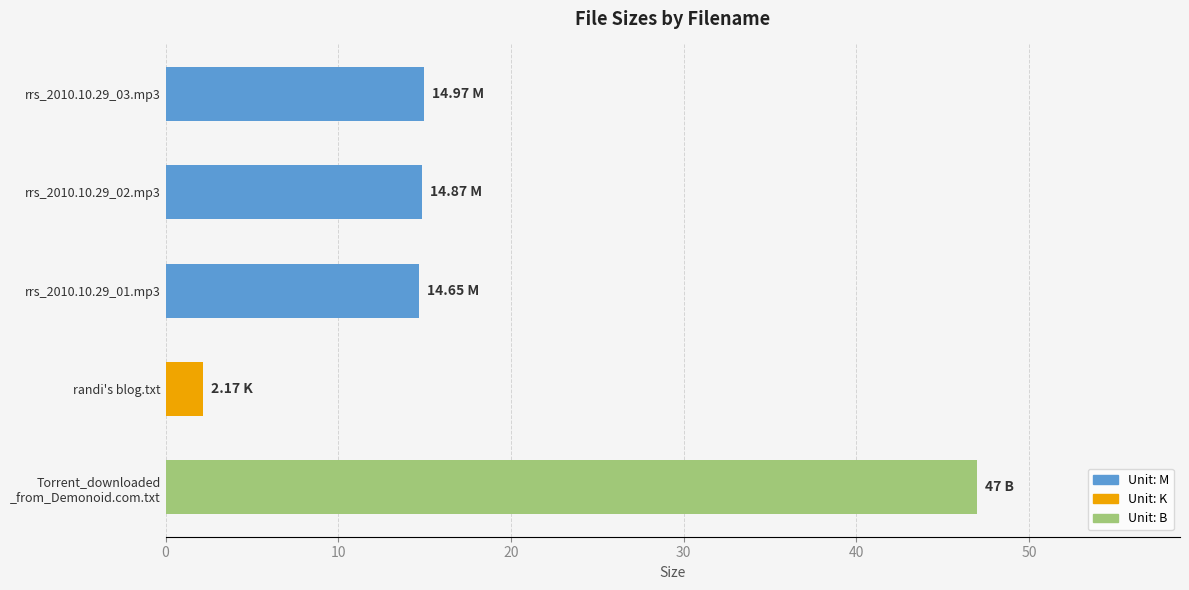

What is the label of the 4th bar from the top?

randi's blog.txt